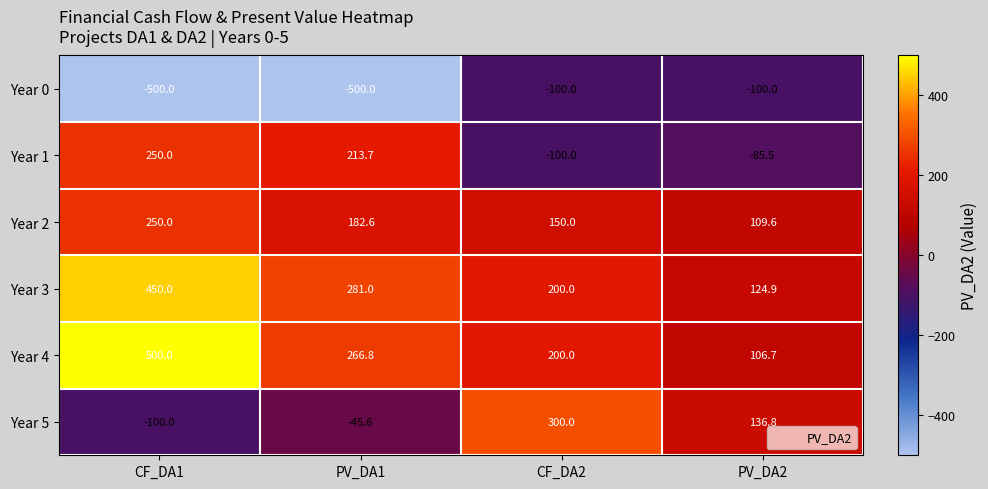

What is the maximum value shown in the chart?

500.0